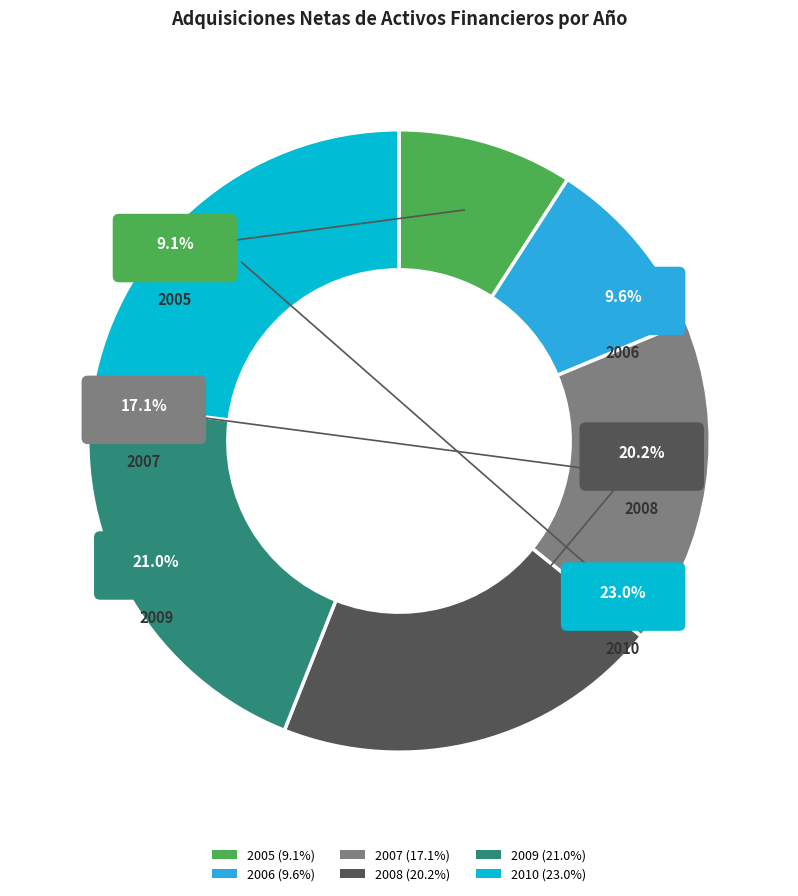

Combined, what portion of the pie is 2007 and 2009?

38.0%